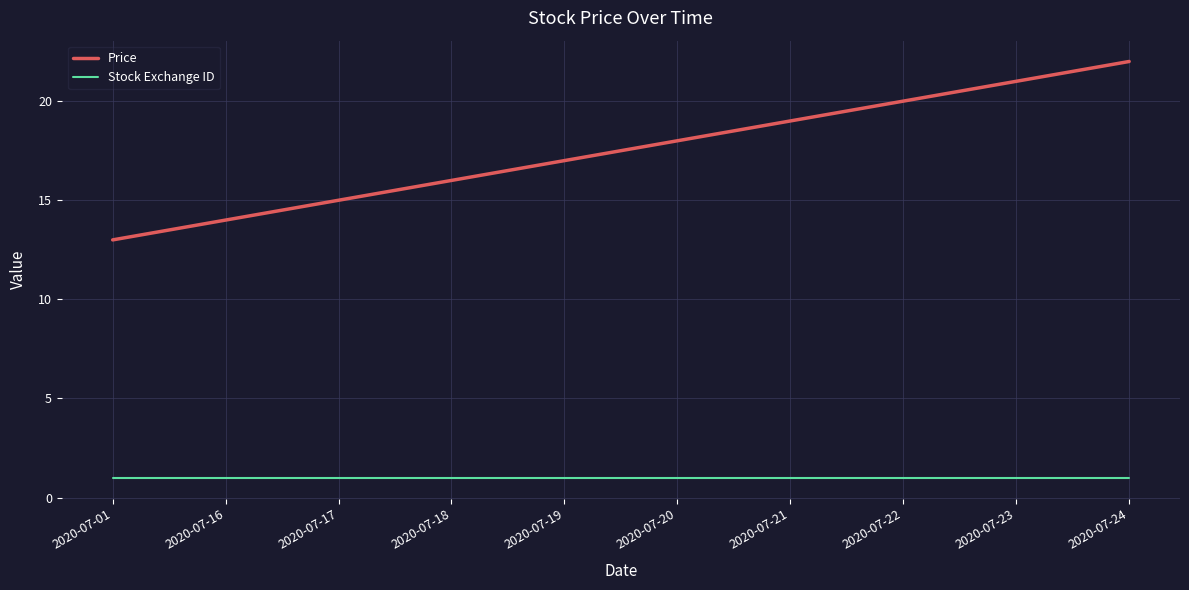

At 2020-07-22, list the series in order from largest to smallest.

Price, Stock Exchange ID